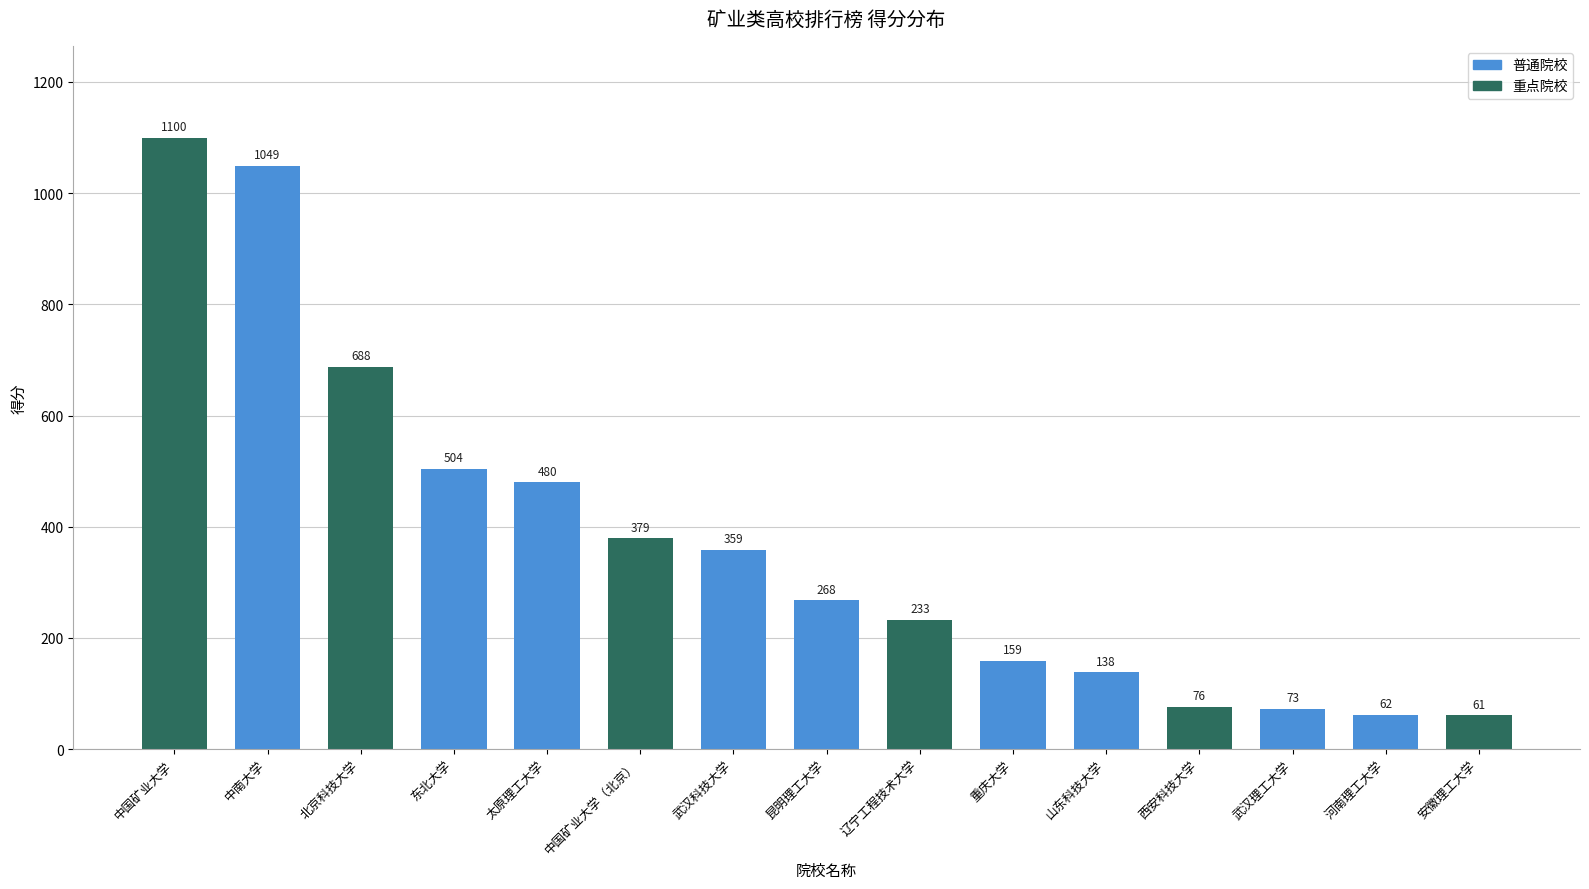

How many data points does each series have?

15